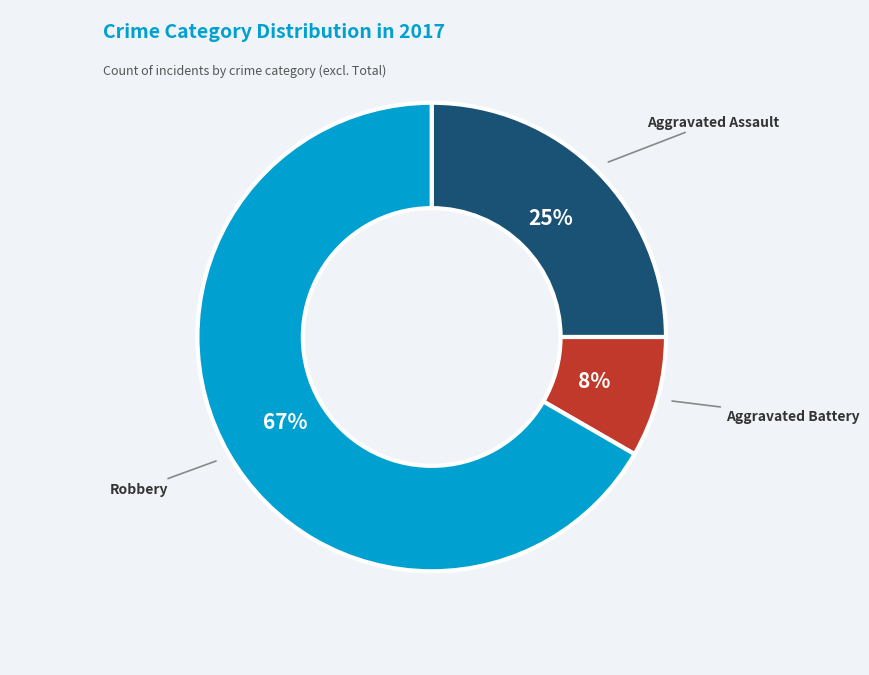

Is there any slice that represents more than half of the pie?

Yes